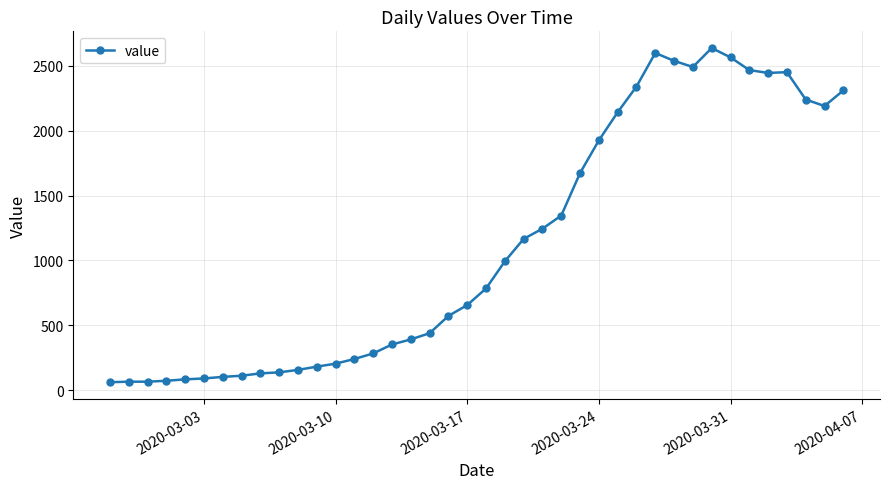

What is the difference between the second highest and second lowest values?

2535